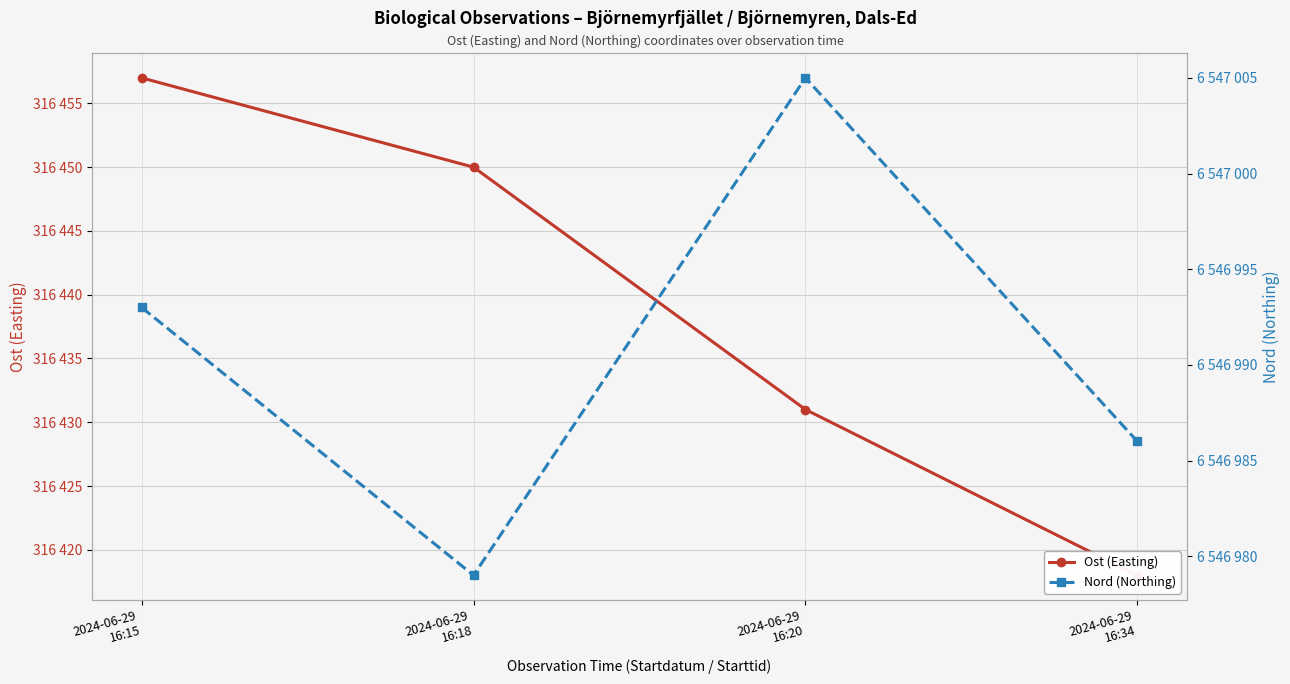

Between 2024-06-29
16:34 and 2024-06-29
16:20, which is larger?

2024-06-29
16:20